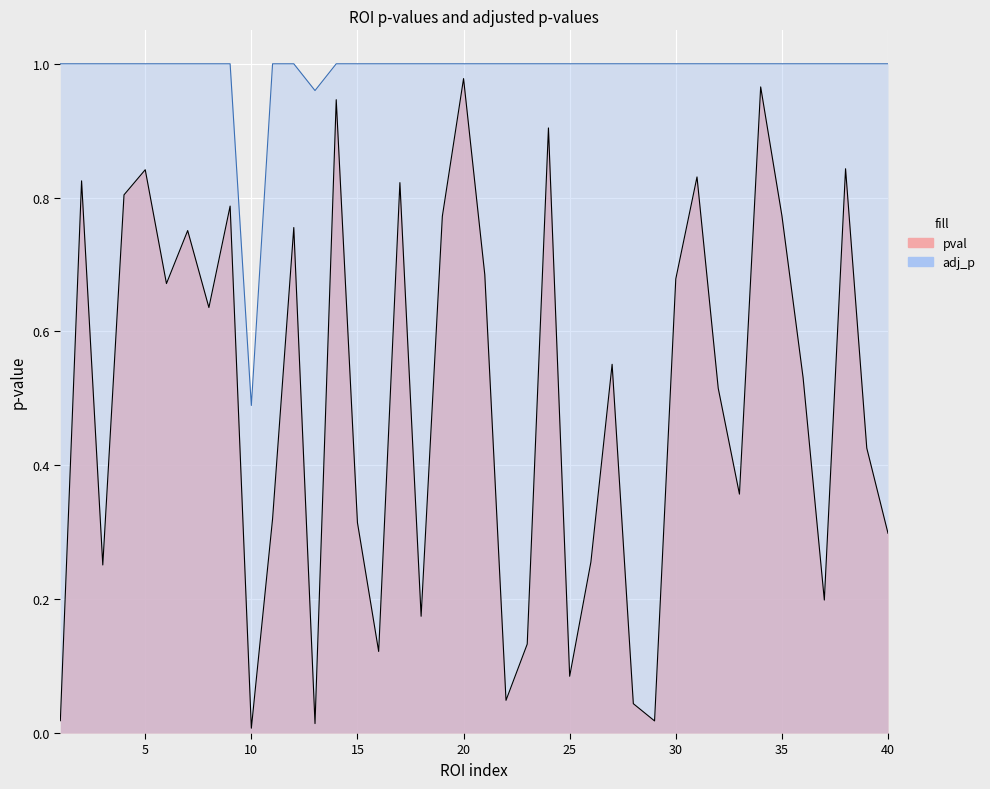

Reading left to right, transcribe all the data shown in this chart.

pval: 1=0.0	2=0.8	3=0.3	4=0.8	5=0.8	6=0.7	7=0.8	8=0.6	9=0.8	10=0.0	11=0.3	12=0.8	13=0.0	14=0.9	15=0.3	16=0.1	17=0.8	18=0.2	19=0.8	20=1.0	21=0.7	22=0.0	23=0.1	24=0.9	25=0.1	26=0.3	27=0.6	28=0.0	29=0.0	30=0.7	31=0.8	32=0.5	33=0.4	34=1.0	35=0.8	36=0.5	37=0.2	38=0.8	39=0.4	40=0.3
adj_p: 1=1.0	2=1.0	3=1.0	4=1.0	5=1.0	6=1.0	7=1.0	8=1.0	9=1.0	10=0.5	11=1.0	12=1.0	13=1.0	14=1.0	15=1.0	16=1.0	17=1.0	18=1.0	19=1.0	20=1.0	21=1.0	22=1.0	23=1.0	24=1.0	25=1.0	26=1.0	27=1.0	28=1.0	29=1.0	30=1.0	31=1.0	32=1.0	33=1.0	34=1.0	35=1.0	36=1.0	37=1.0	38=1.0	39=1.0	40=1.0